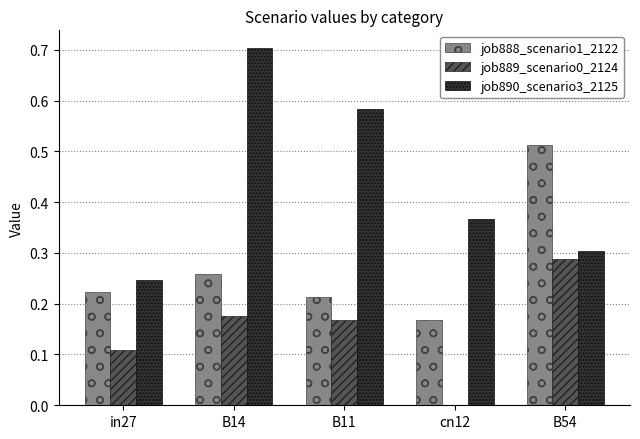

Which series has the largest range (max minus min)?

job890_scenario3_2125